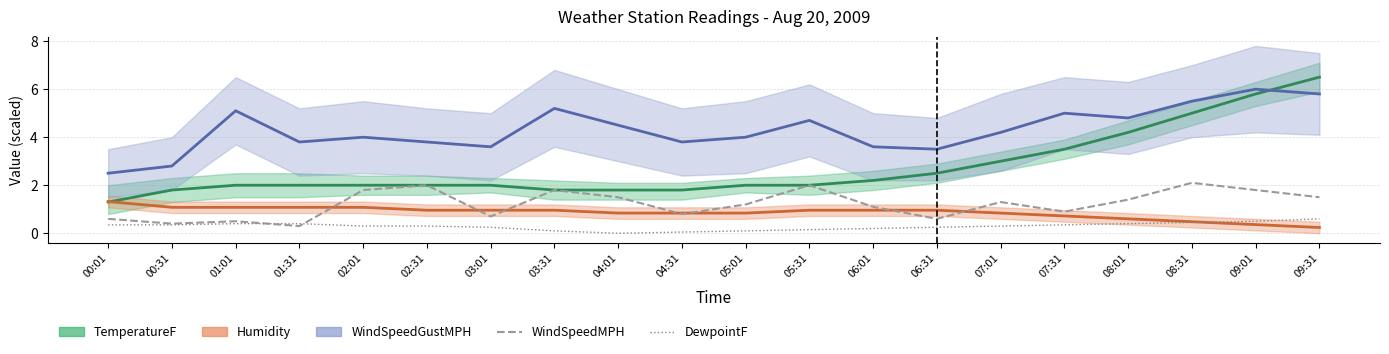

At 06:31, list the series in order from smallest to largest.

DewpointF, WindSpeedMPH, Humidity, TemperatureF, WindSpeedGustMPH